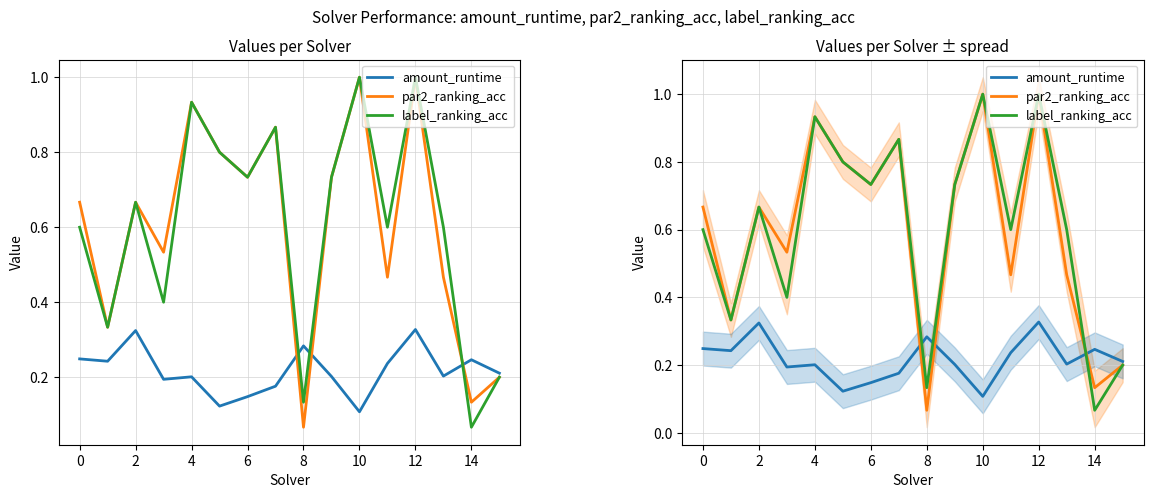

Where is amount_runtime nearest to the value 0?

10